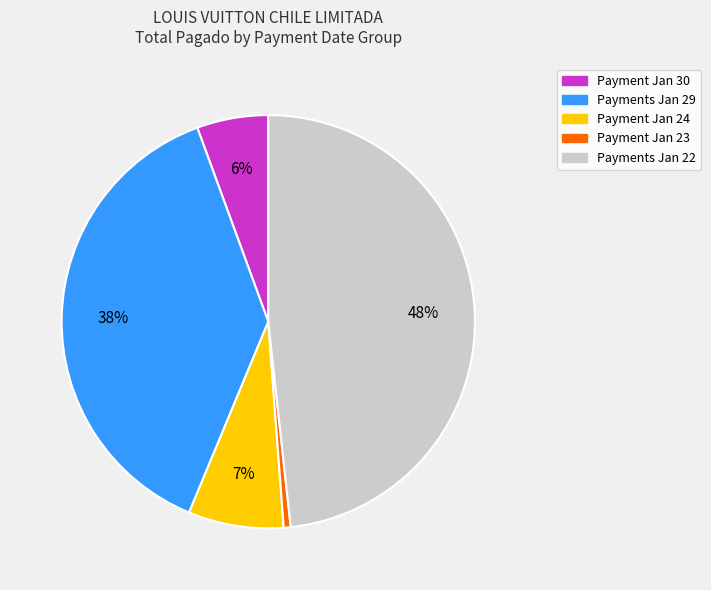

How many segments does this pie chart have?

5